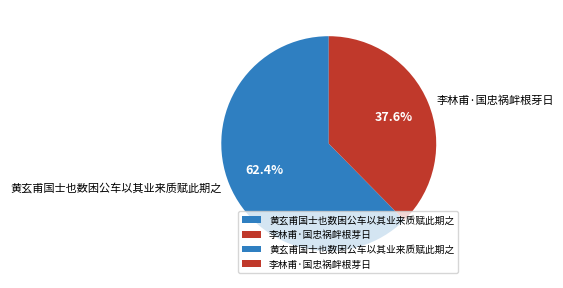

How many segments does this pie chart have?

2